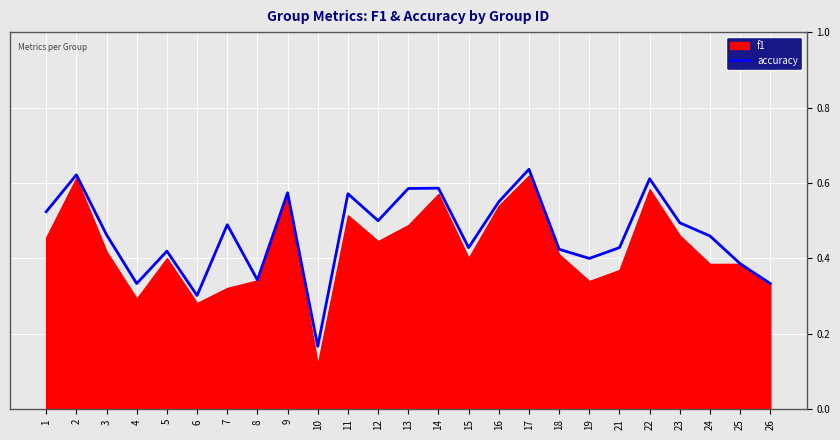

How many interior local peaks (higher than both neighbors) does the data have?

8